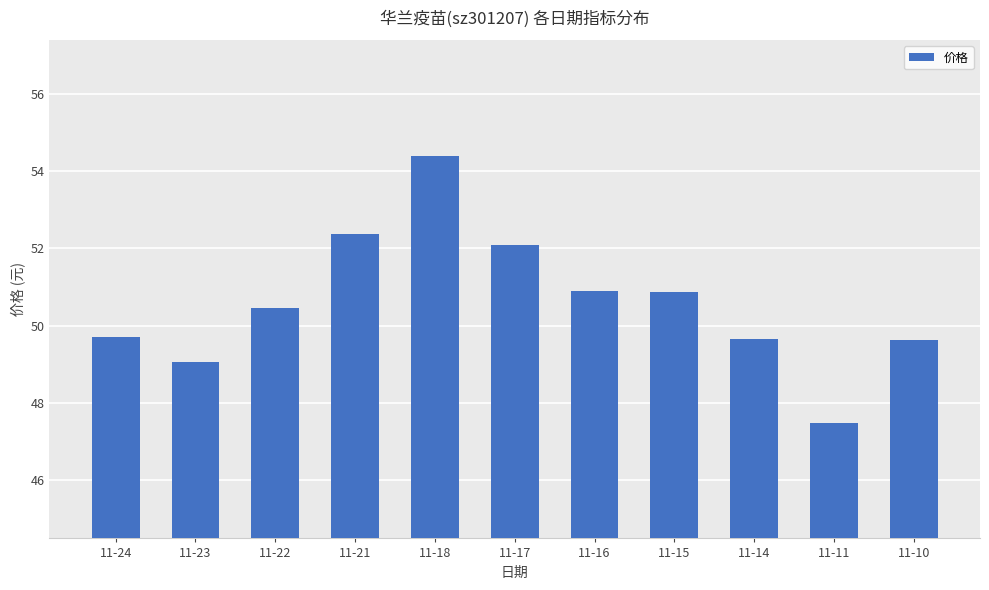

True or false: the data shows 17.0 at 11-14.

False